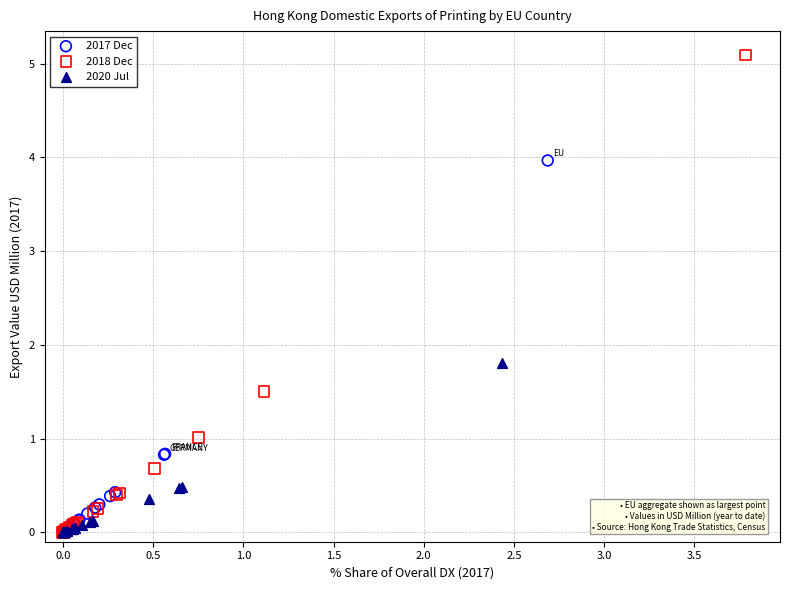

Which series reaches the maximum Y coordinate?

2018 Dec